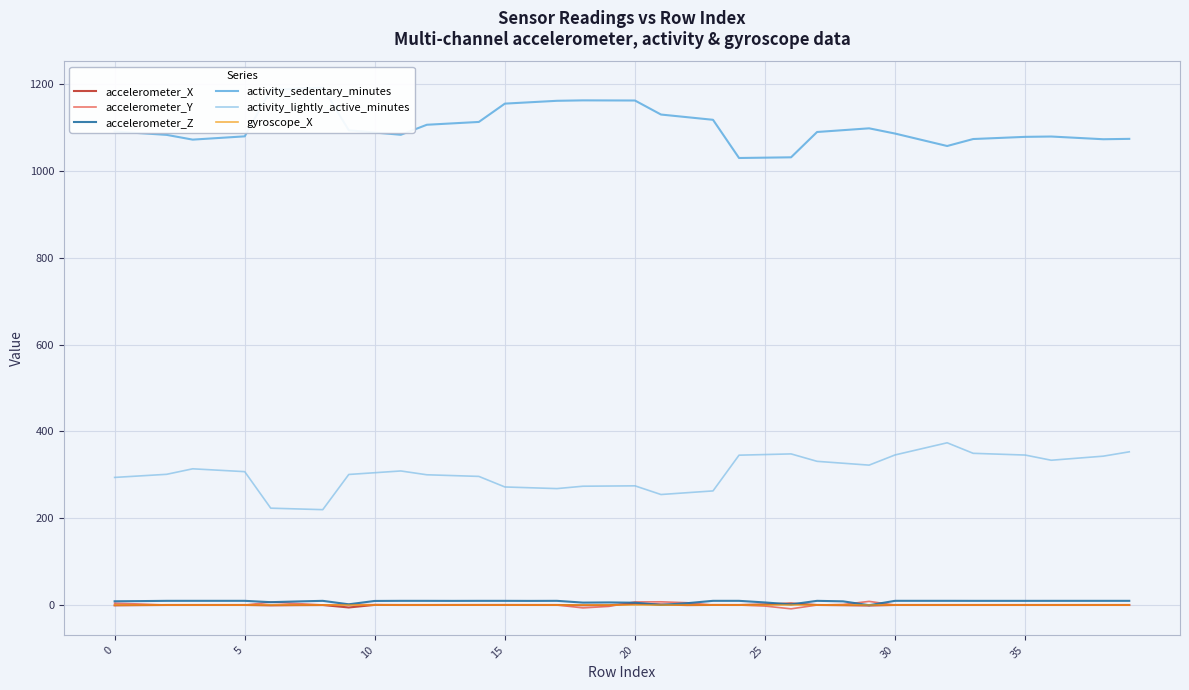

Which series has the widest spread of values?

activity_sedentary_minutes